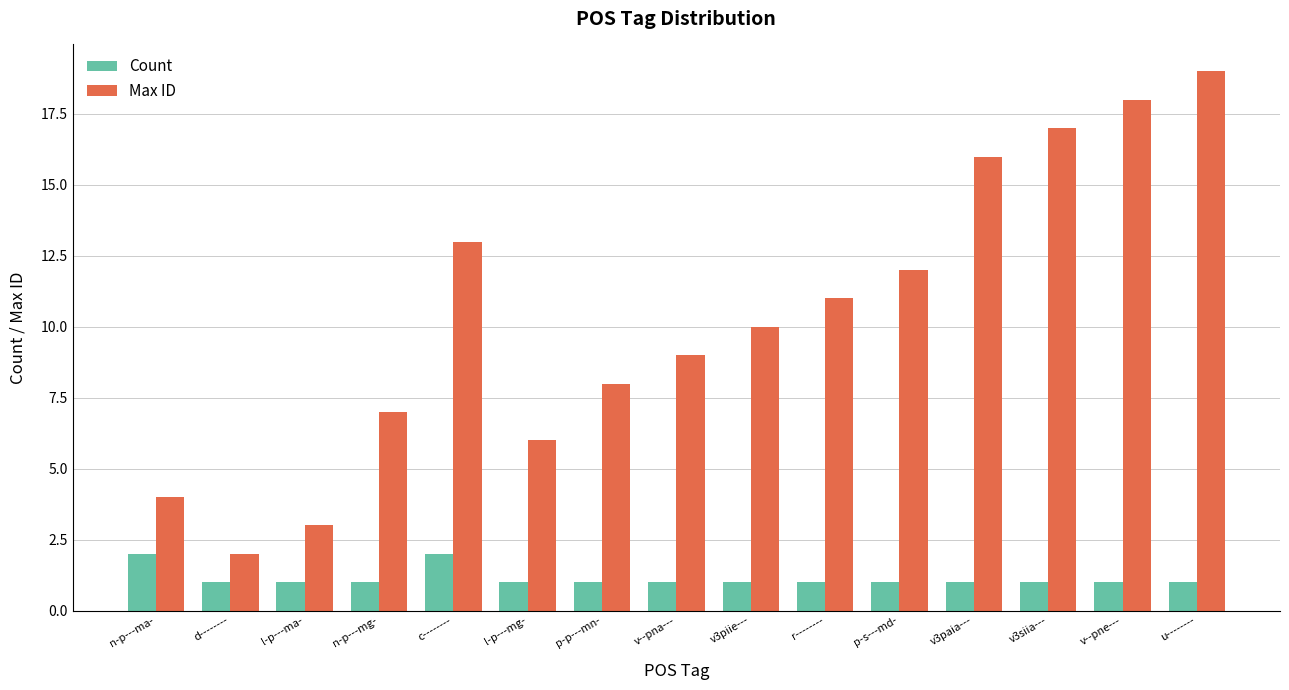

Rank the series by their average value, from lowest to highest.

Count, Max ID